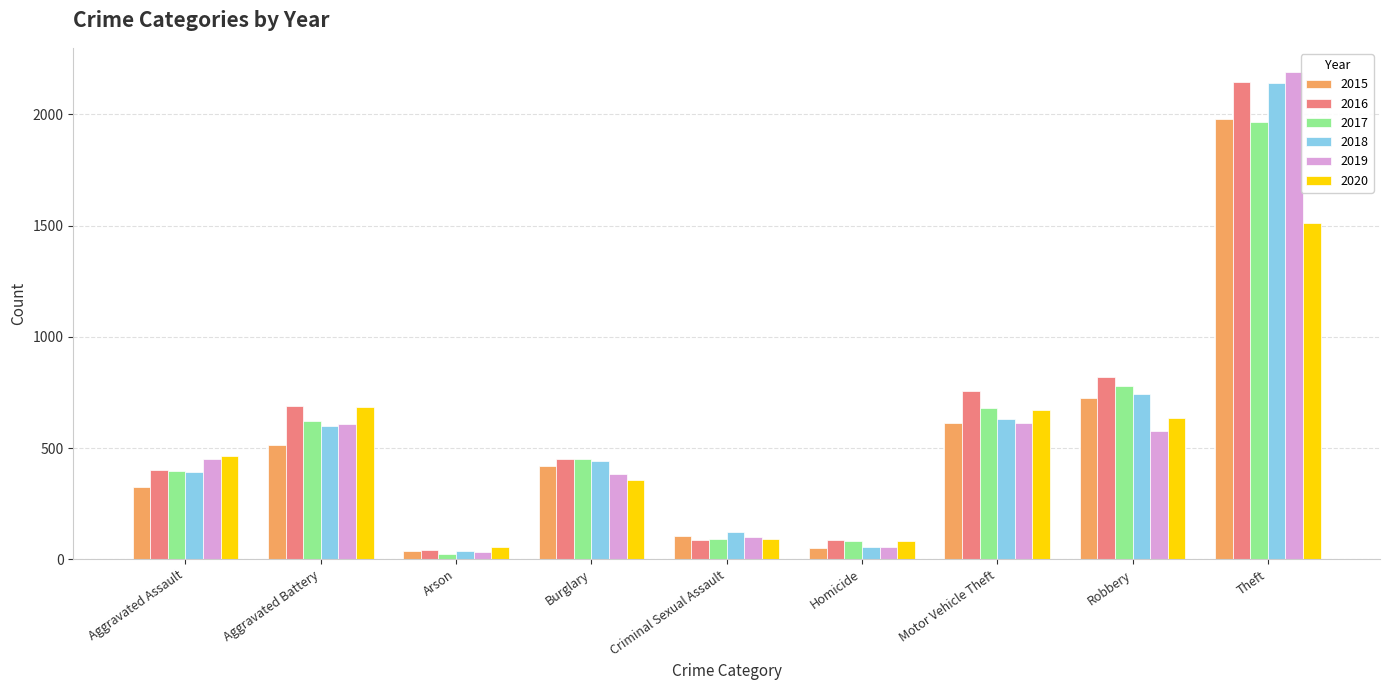

Which series has the widest spread of values?

2019